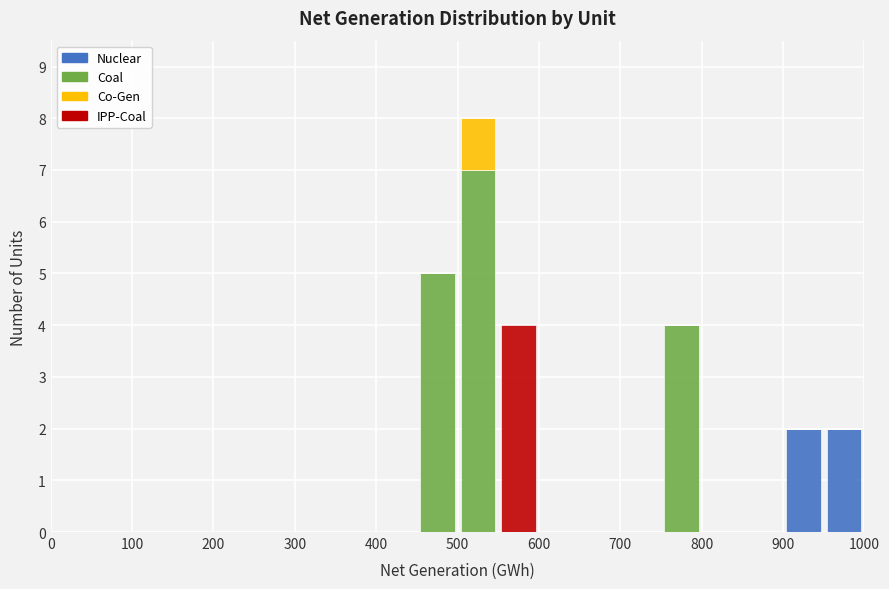

What is the total height of the stacked bar covering 450 to 500 on the x-axis? The values are not printed on the chart, so give them approximately, as read against the axis.

5